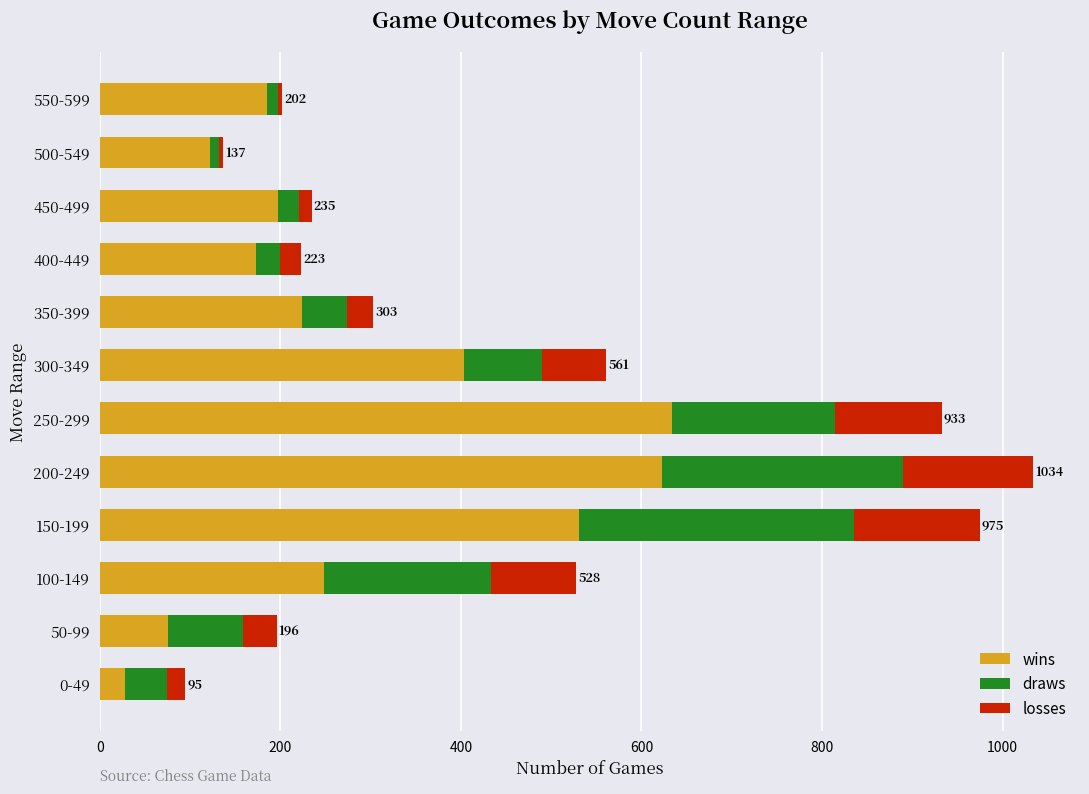

What is the difference between the second highest and minimum values in the wins series?

595